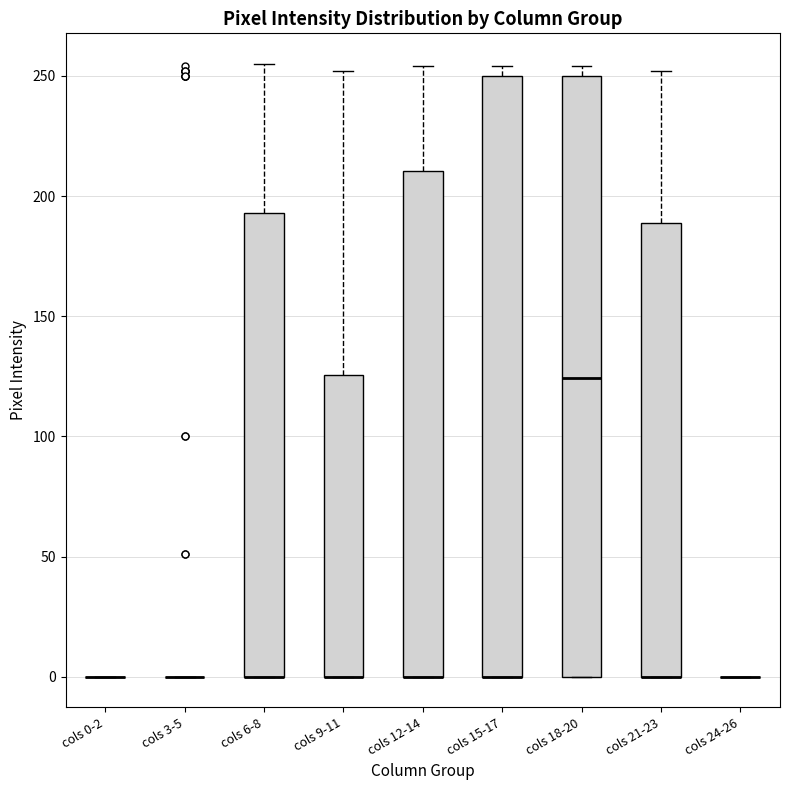

Reading left to right, read every box against the y-axis: the position of its median line, the range the box covers, and the ends of its whiskers. The values are not printed on the chart, so give them approximately, as read against the axis.

cols 0-2: box collapsed to a line at 0, whiskers 0 to 0
cols 3-5: box collapsed to a line at 0, whiskers 0 to 0
cols 6-8: median 0 (drawn on the box's lower edge), box 0 to 195, whiskers 0 to 255
cols 9-11: median 0 (drawn on the box's lower edge), box 0 to 125, whiskers 0 to 250
cols 12-14: median 0 (drawn on the box's lower edge), box 0 to 210, whiskers 0 to 255
cols 15-17: median 0 (drawn on the box's lower edge), box 0 to 250, whiskers 0 to 255
cols 18-20: median 125, box 0 to 250, whiskers 0 to 255
cols 21-23: median 0 (drawn on the box's lower edge), box 0 to 190, whiskers 0 to 250
cols 24-26: box collapsed to a line at 0, whiskers 0 to 0